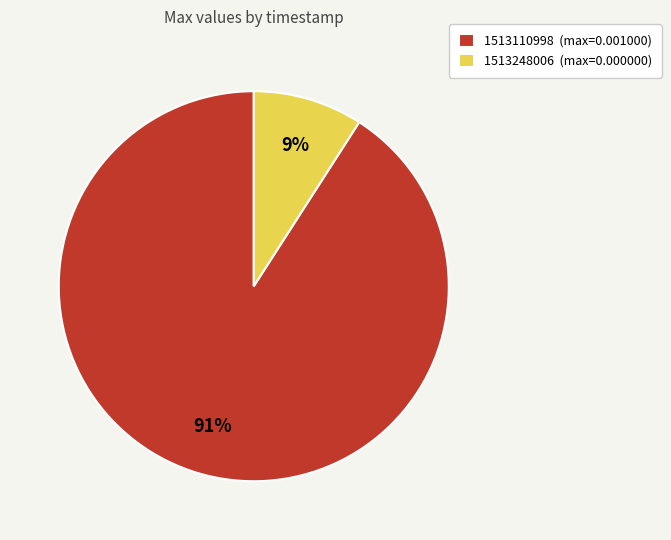

Which category has the biggest portion of the pie?

1513110998